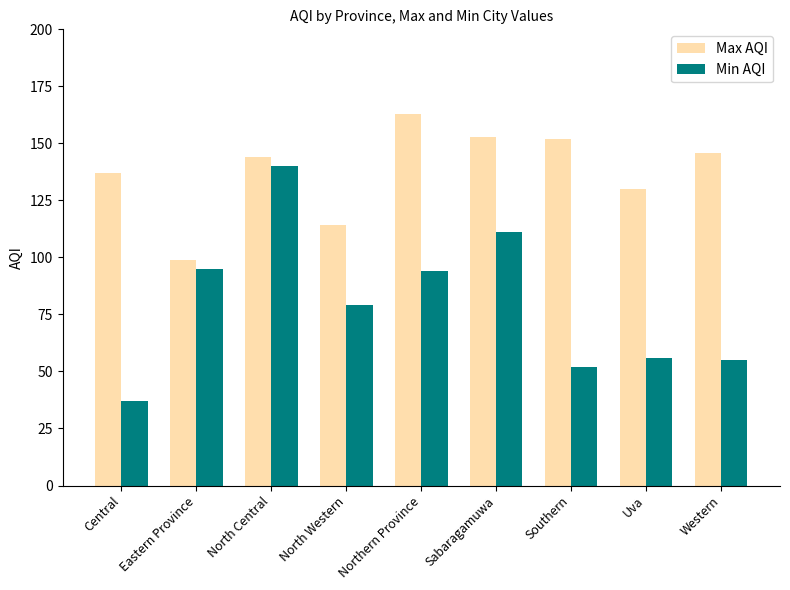

Reading right to left, what are all the values shown in this chart?

Max AQI: Western=146	Uva=130	Southern=152	Sabaragamuwa=153	Northern Province=163	North Western=114	North Central=144	Eastern Province=99	Central=137
Min AQI: Western=55	Uva=56	Southern=52	Sabaragamuwa=111	Northern Province=94	North Western=79	North Central=140	Eastern Province=95	Central=37